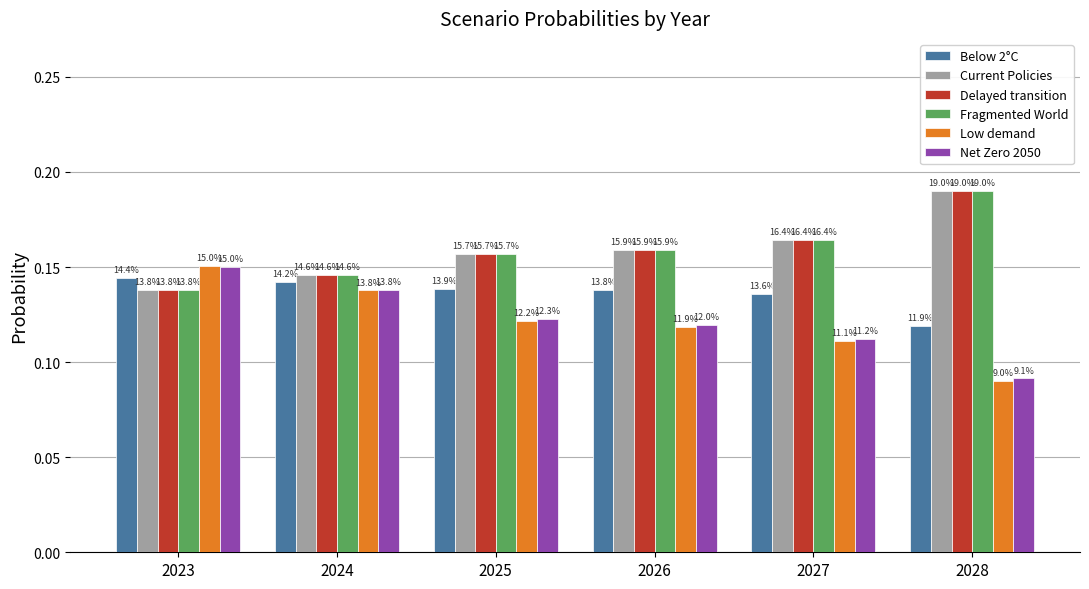

Rank the series at 2023 from lowest to highest value.

Fragmented World, Delayed transition, Current Policies, Below 2°C, Net Zero 2050, Low demand